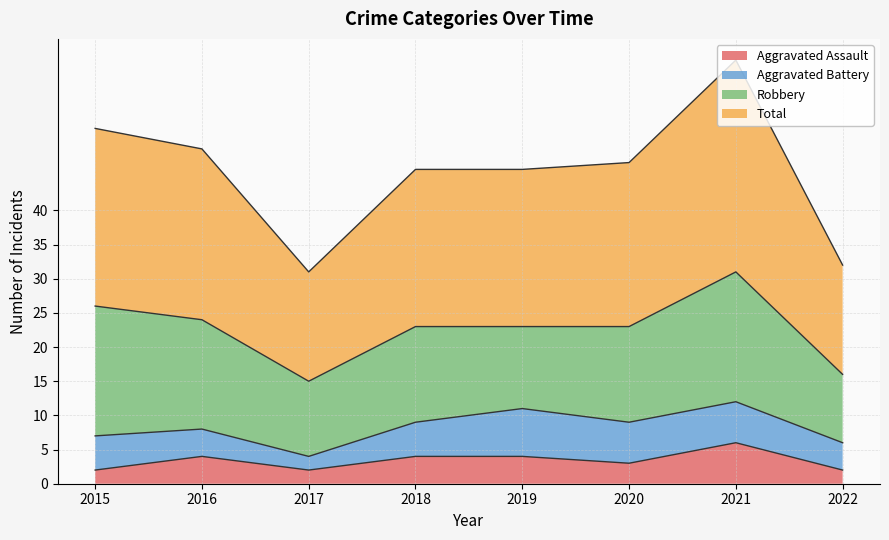

How many values in the Aggravated Assault series are below 4?

4